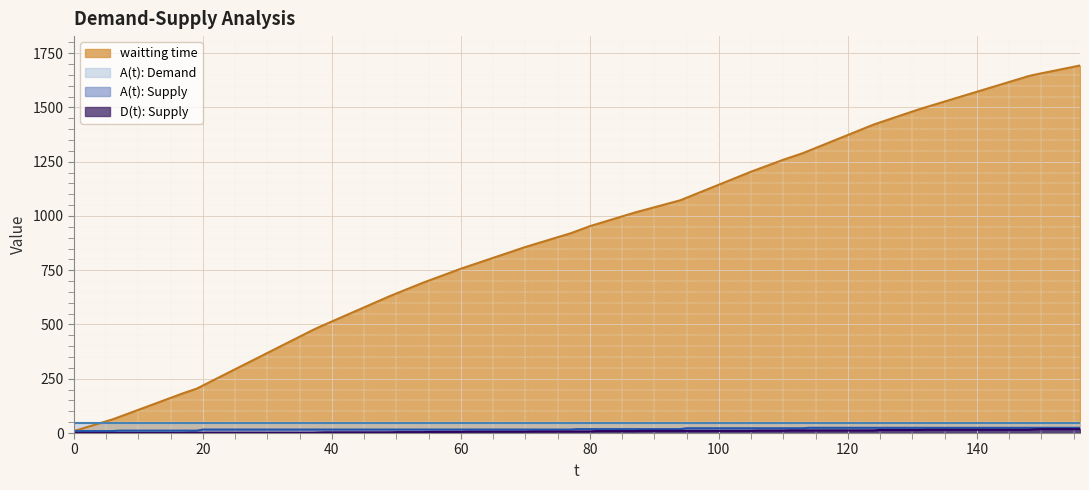

How many data points in A(t): Supply are less than 18?

19